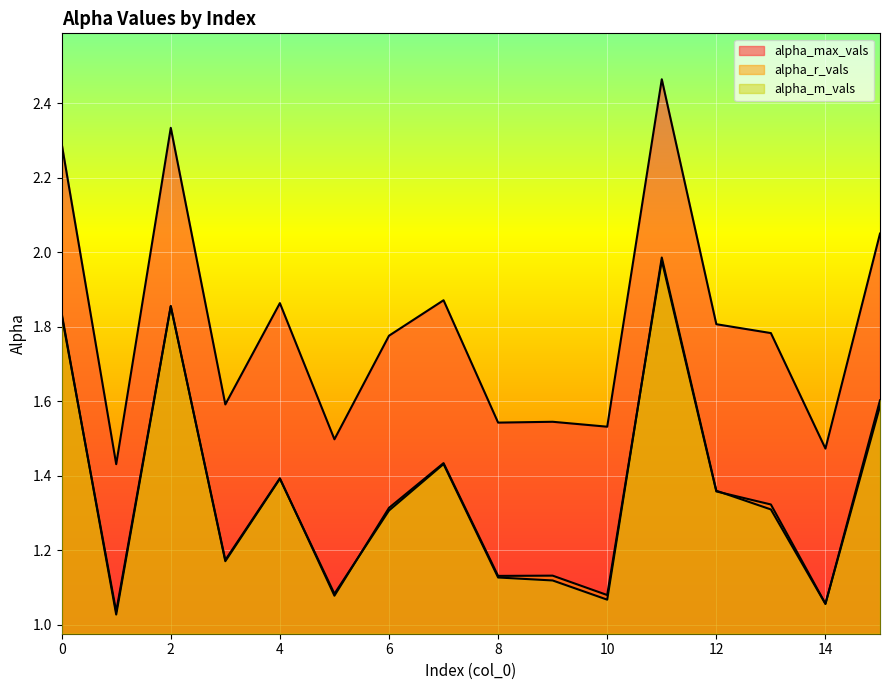

At how many categories does at least one series exceed 1?

16